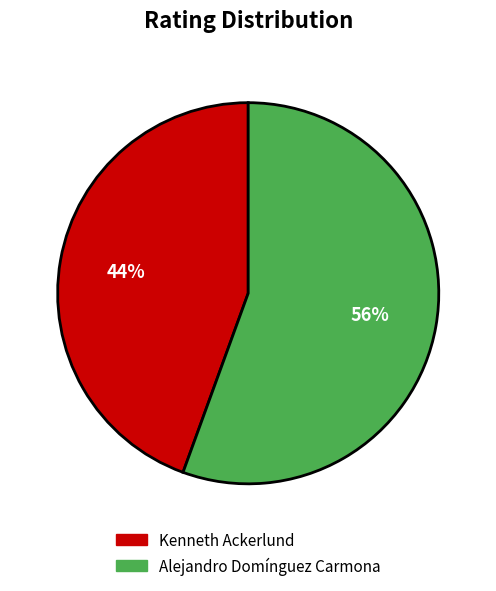

To the nearest percent, what percentage of the pie is Alejandro Domínguez Carmona?

56%